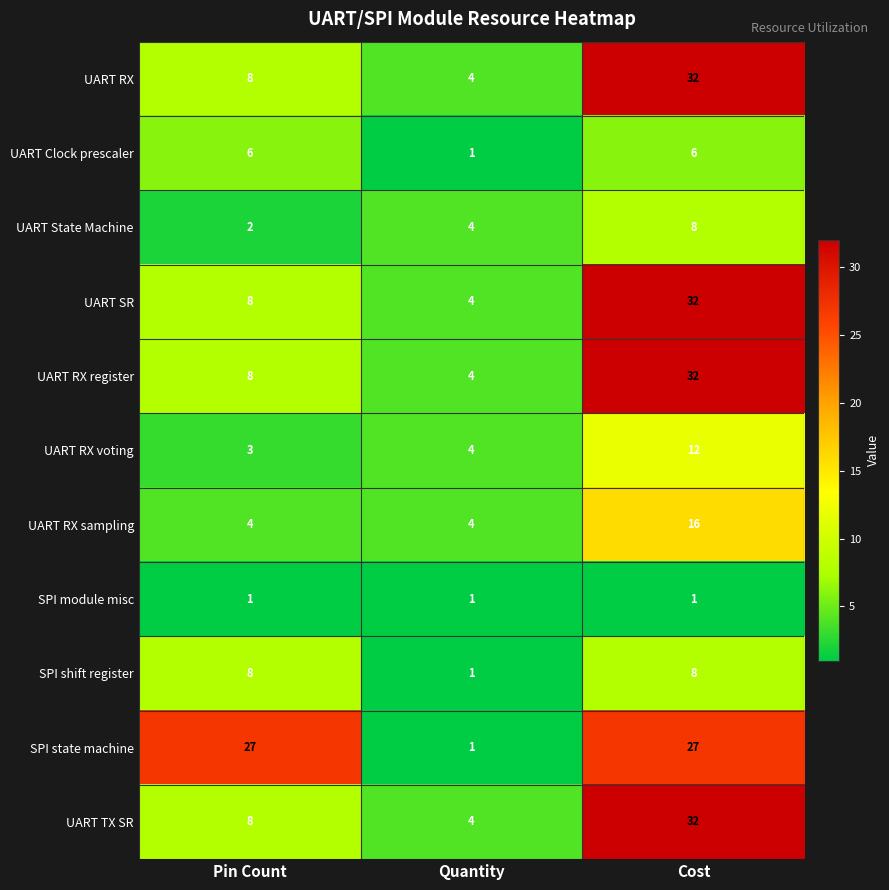

At which category is the sum across all series the highest?

Cost